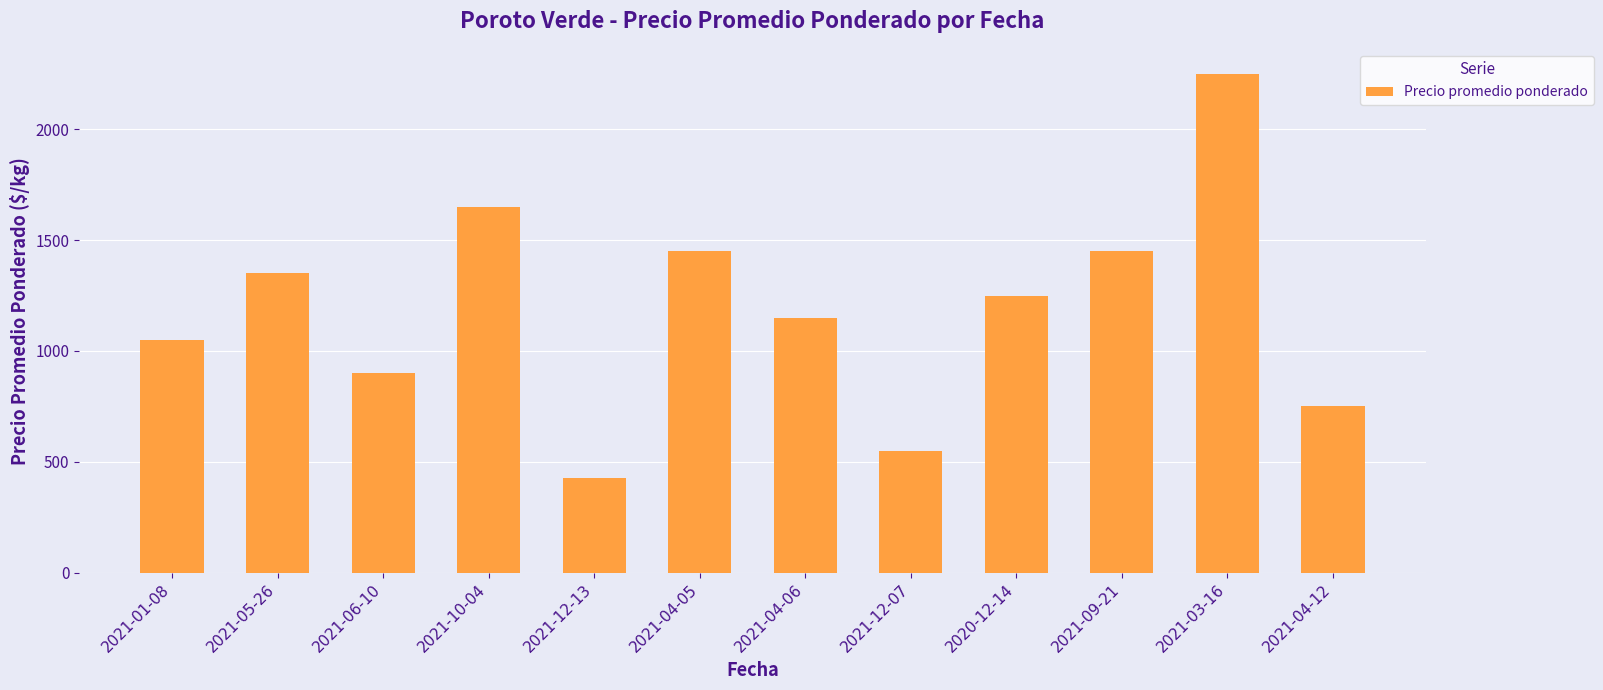

Reading right to left, list all the values displayed in this chart.

750	2250	1450	1250	550	1150	1450	425	1650	900	1350	1050